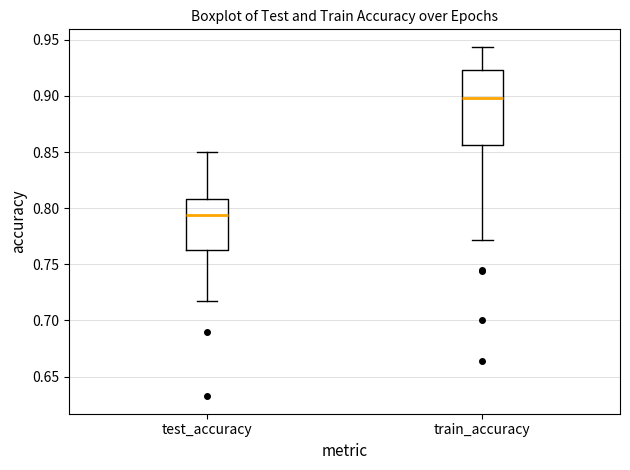

Reading left to right, read every box against the y-axis: the position of its median line, the range the box covers, and the ends of its whiskers. The values are not printed on the chart, so give them approximately, as read against the axis.

test_accuracy: median 0.795, box 0.765 to 0.810, whiskers 0.720 to 0.850
train_accuracy: median 0.900, box 0.855 to 0.925, whiskers 0.770 to 0.945